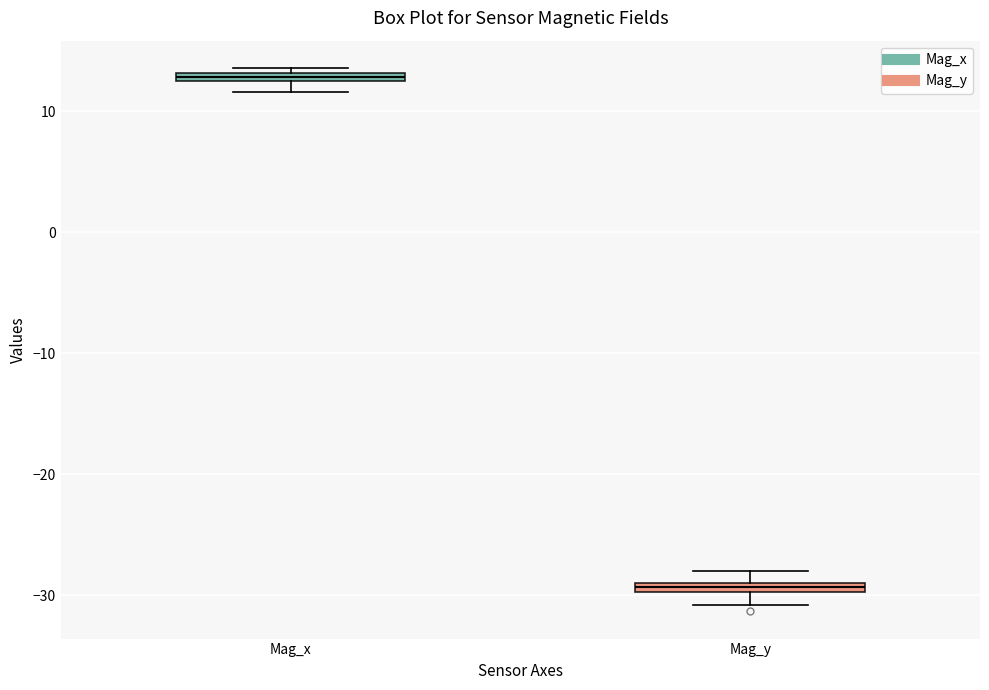

Where is the upper edge of the box for Mag_x on the y-axis? The values are not printed on the chart, so give them approximately, as read against the axis.

13